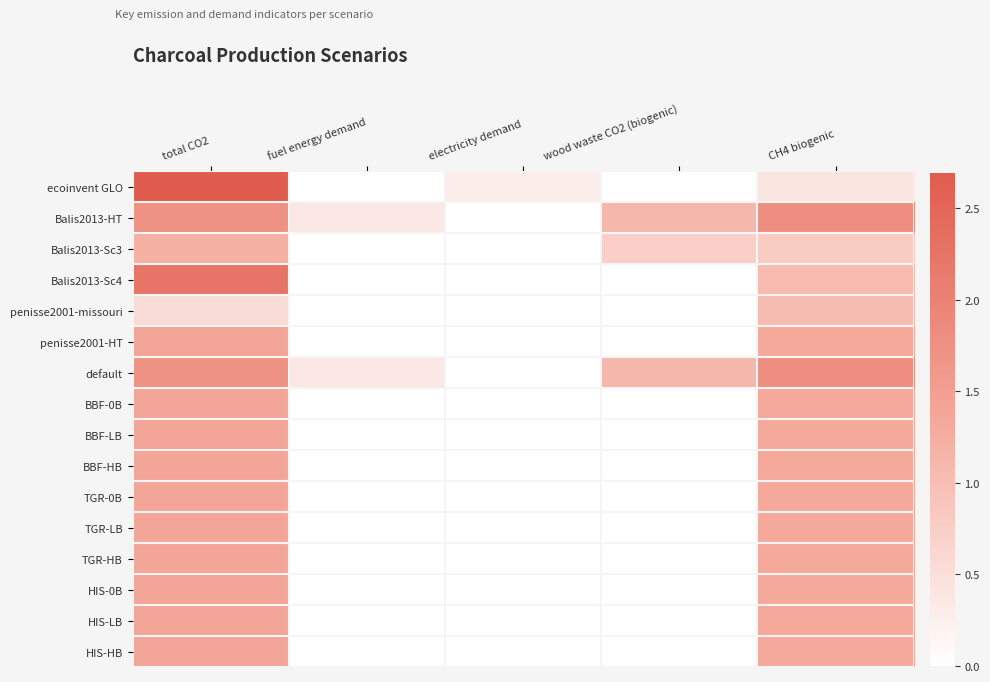

At which category is the sum across all series the highest?

total CO2